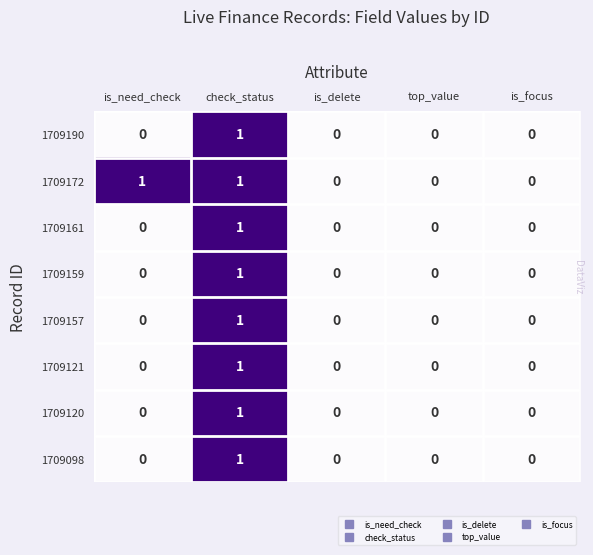

Is the value of 1709121 at check_status greater than the value of 1709120 at top_value?

Yes